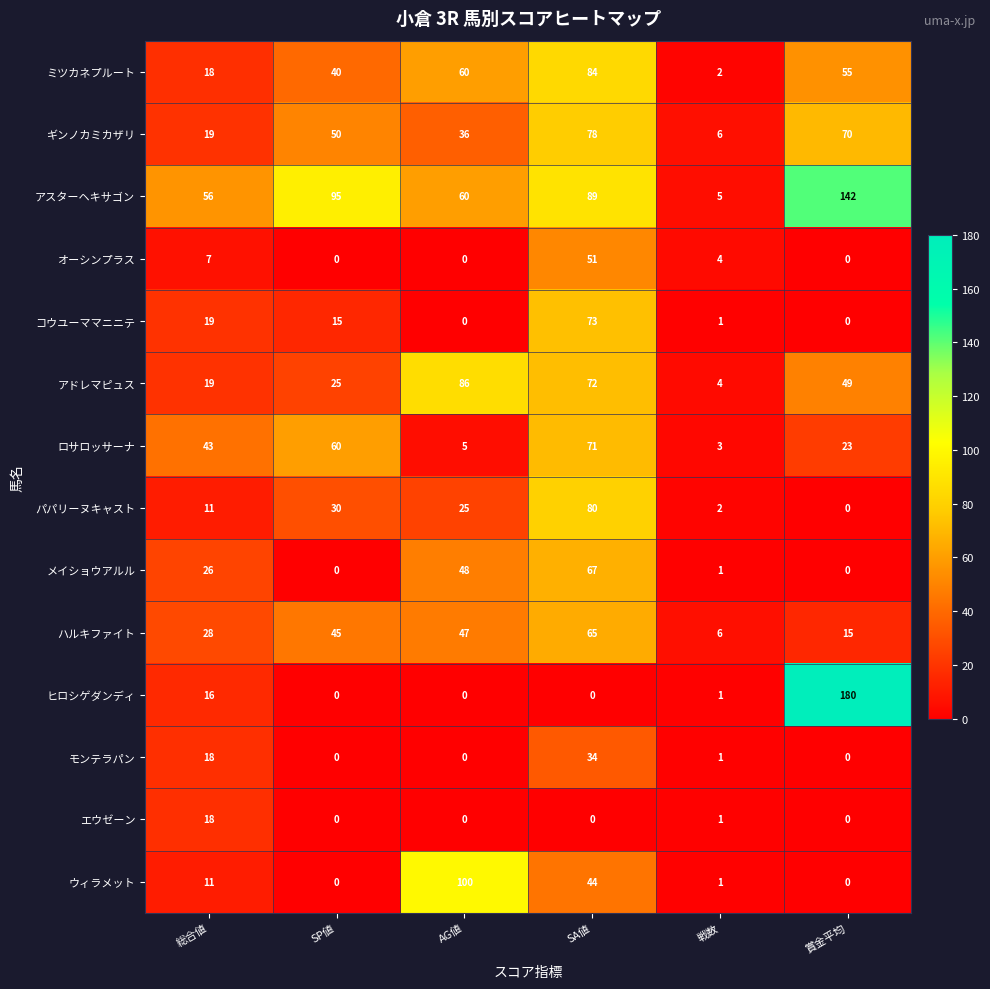

At how many categories does at least one series exceed 97?

2